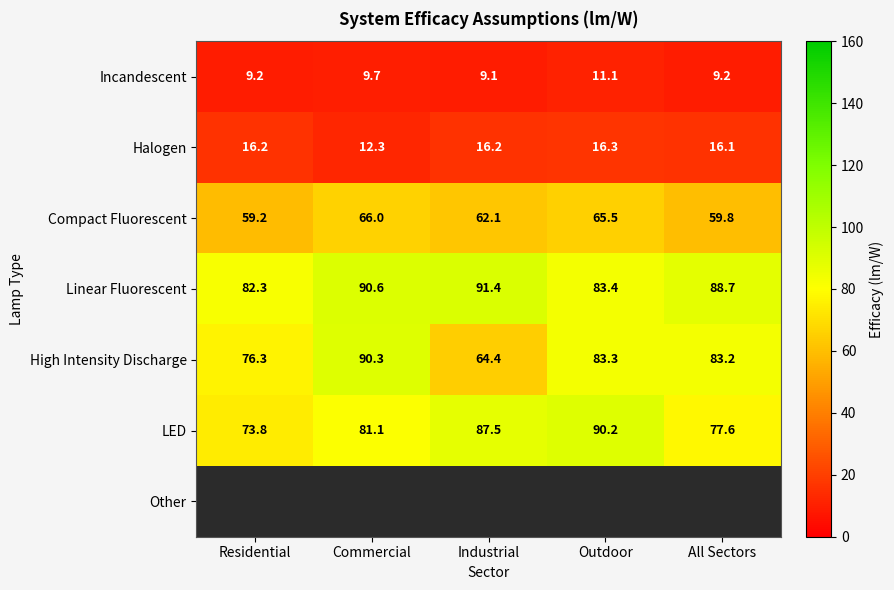

What is the sum of all High Intensity Discharge values?

397.5